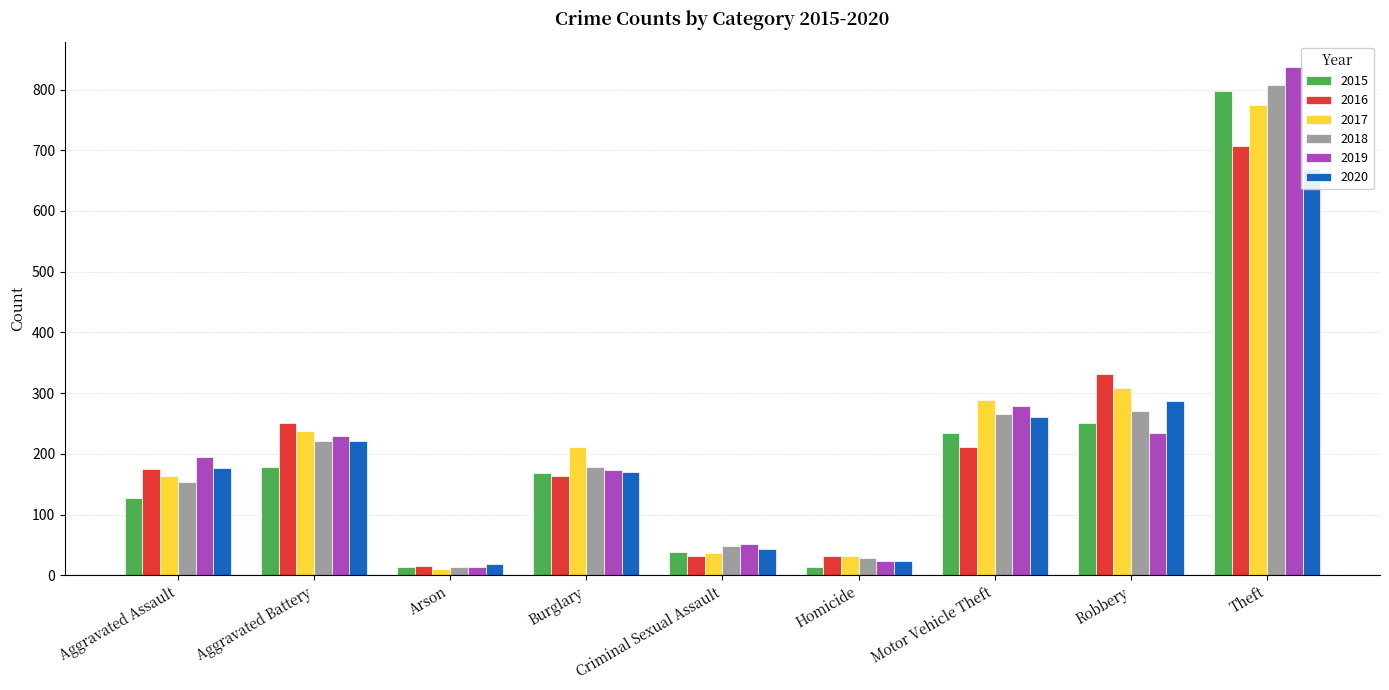

Reading left to right, transcribe all the data shown in this chart.

2015: 127	179	13	169	39	13	234	251	798
2016: 175	250	15	164	31	32	211	332	707
2017: 163	238	10	211	37	31	288	308	774
2018: 153	221	13	178	49	29	266	270	808
2019: 194	230	14	173	51	23	279	235	837
2020: 177	221	19	170	43	23	261	287	669